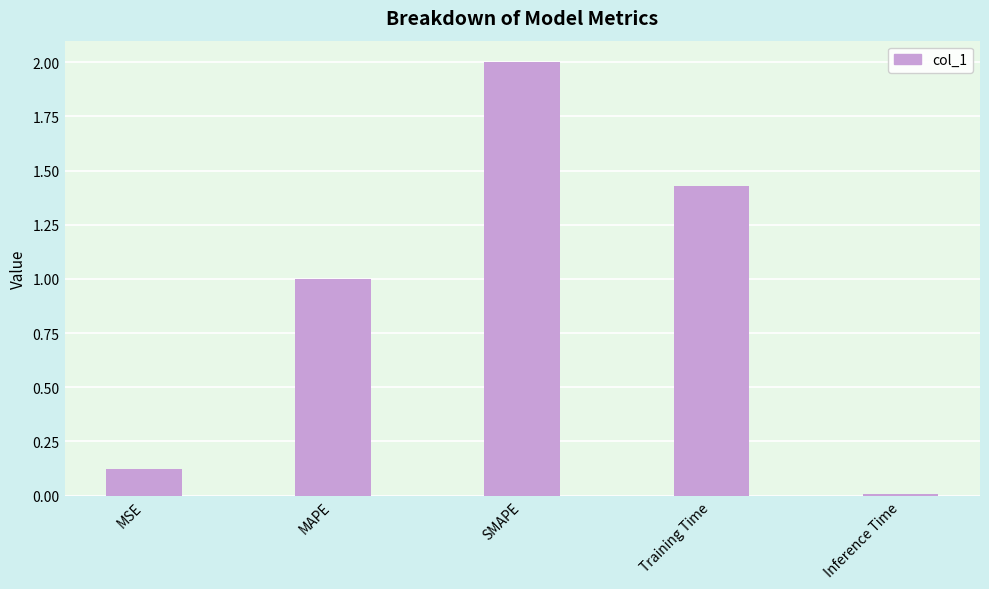

Rank the categories by value from highest to lowest.

SMAPE, Training Time, MAPE, MSE, Inference Time